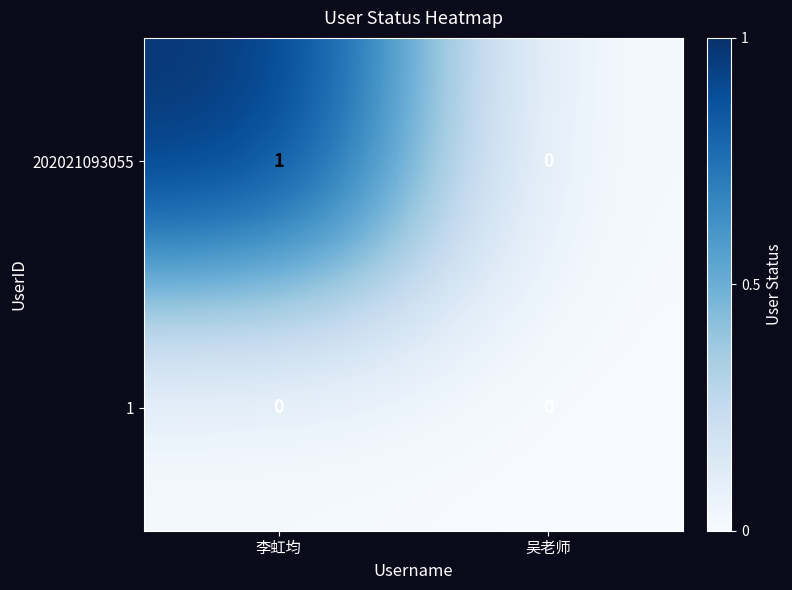

Reading left to right, transcribe all the data shown in this chart.

202021093055: 李虹均=1	吴老师=0
1: 李虹均=0	吴老师=0